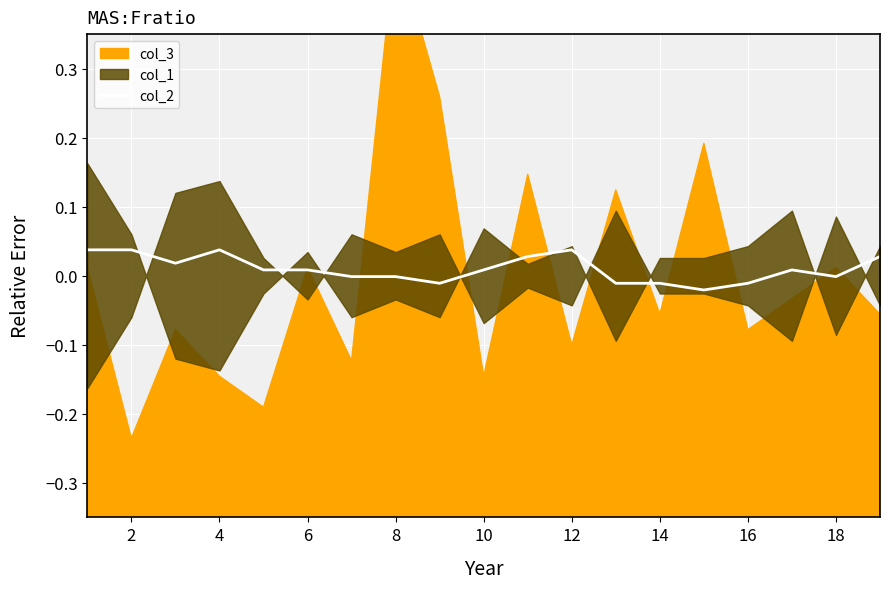

How many interior local peaks (higher than both neighbors) does the data have?

3